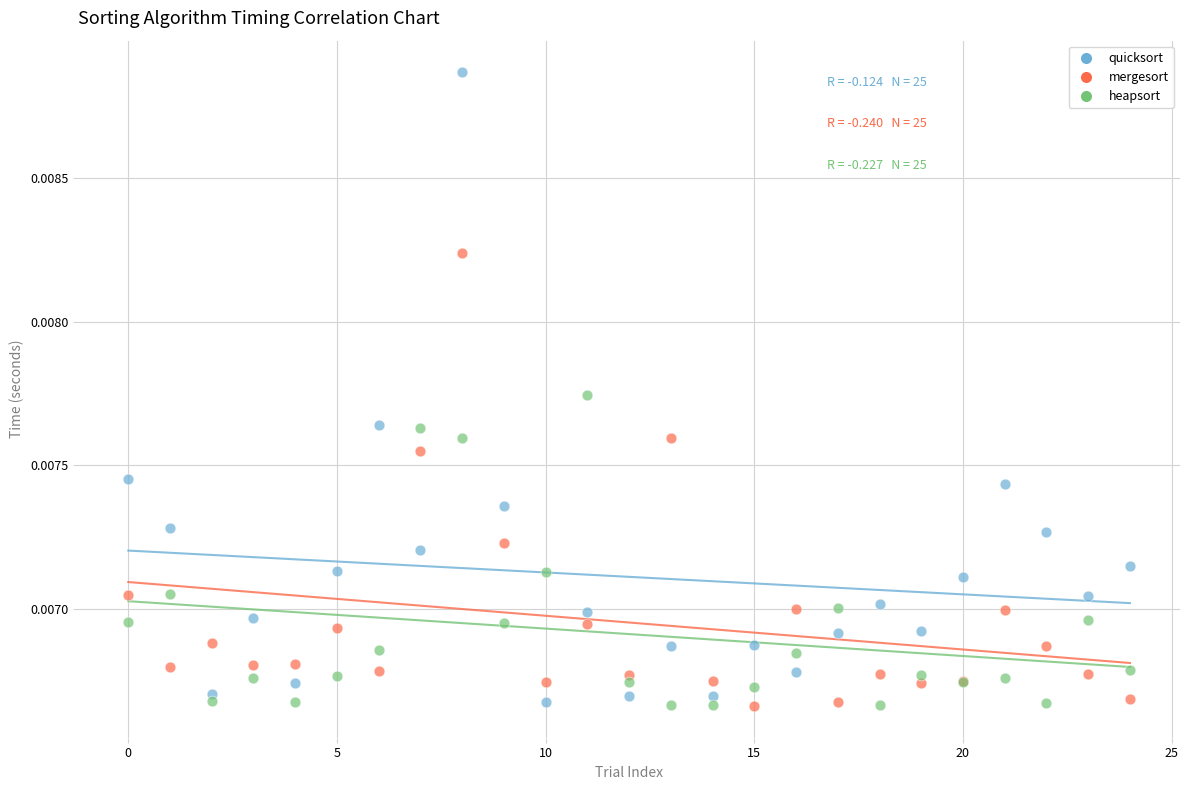

Which series reaches the maximum Y coordinate?

quicksort